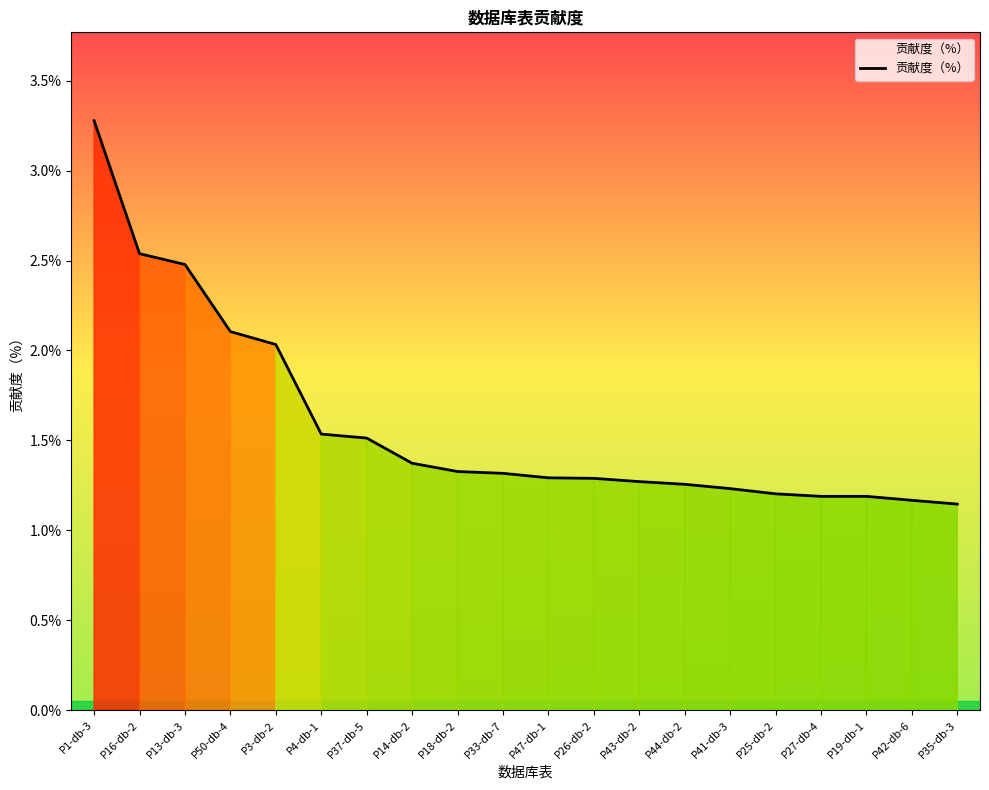

True or false: the data shows 1.3 at P18-db-2.

True